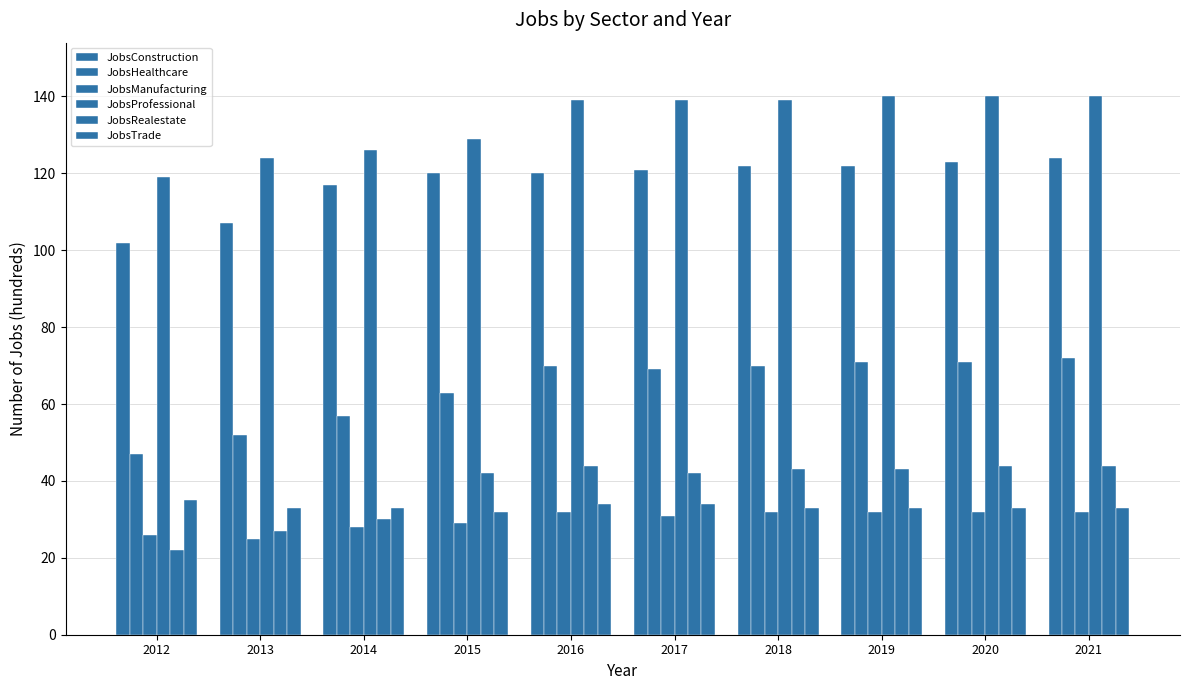

What is the difference between the JobsConstruction values at 2014 and 2019?

5